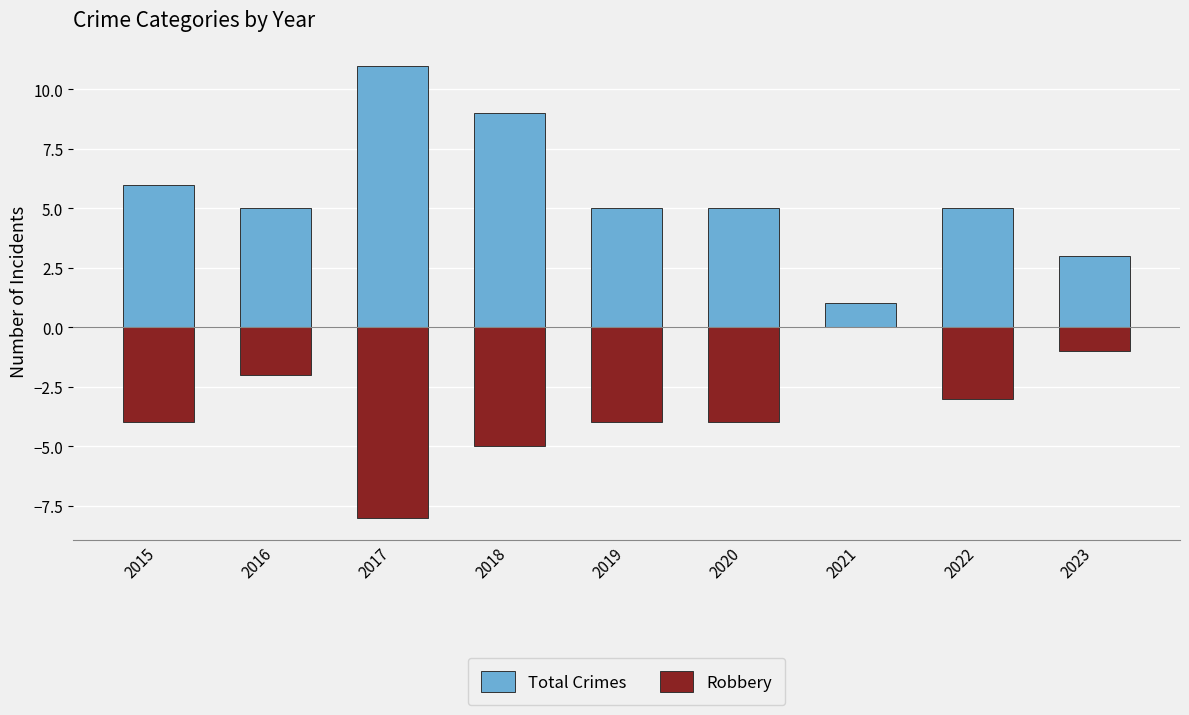

Reading left to right, transcribe all the data shown in this chart.

Total Crimes: 2015=6	2016=5	2017=11	2018=9	2019=5	2020=5	2021=1	2022=5	2023=3
Robbery: 2015=-4	2016=-2	2017=-8	2018=-5	2019=-4	2020=-4	2021=0	2022=-3	2023=-1